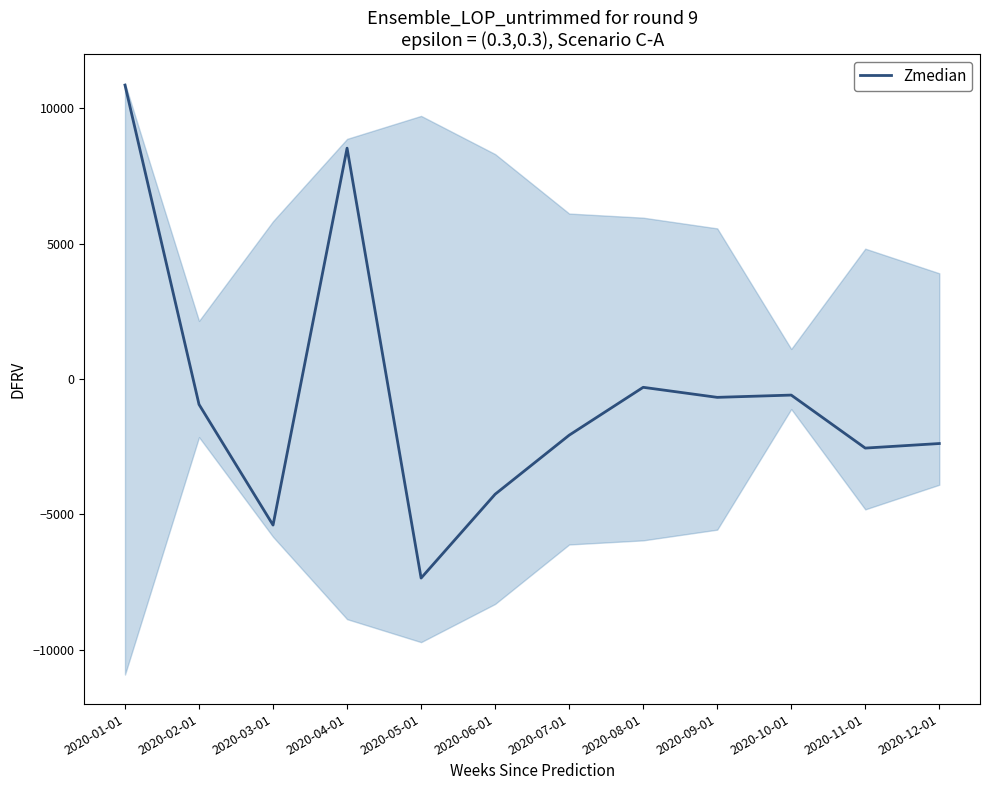

Rank the categories by value from lowest to highest.

2020-05-01, 2020-03-01, 2020-06-01, 2020-11-01, 2020-12-01, 2020-07-01, 2020-02-01, 2020-09-01, 2020-10-01, 2020-08-01, 2020-04-01, 2020-01-01